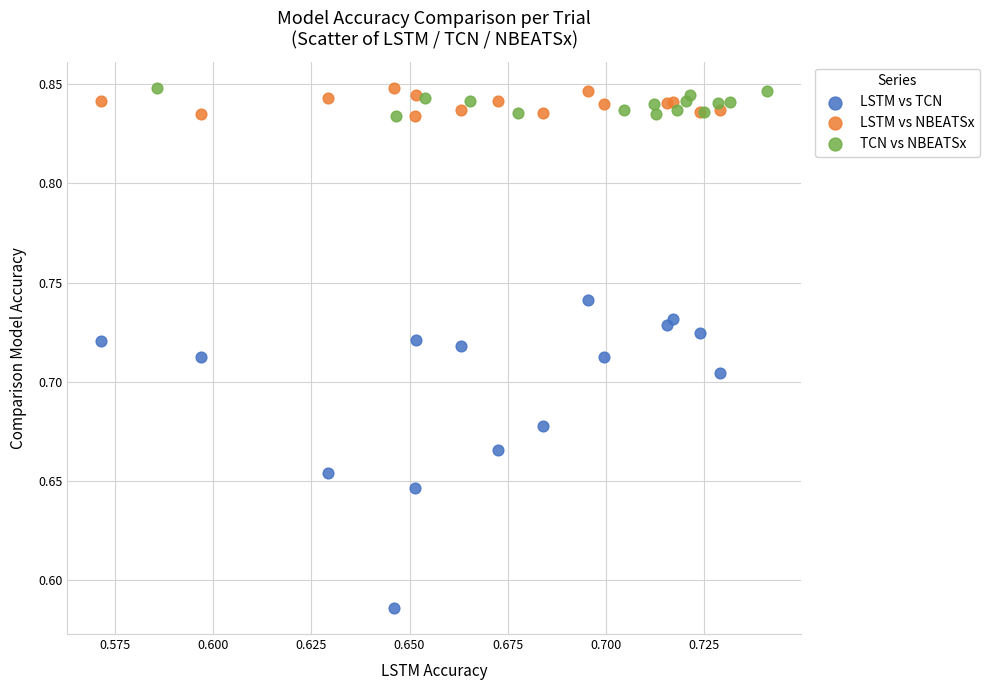

Which series has the largest Y range (max minus min)?

LSTM vs TCN